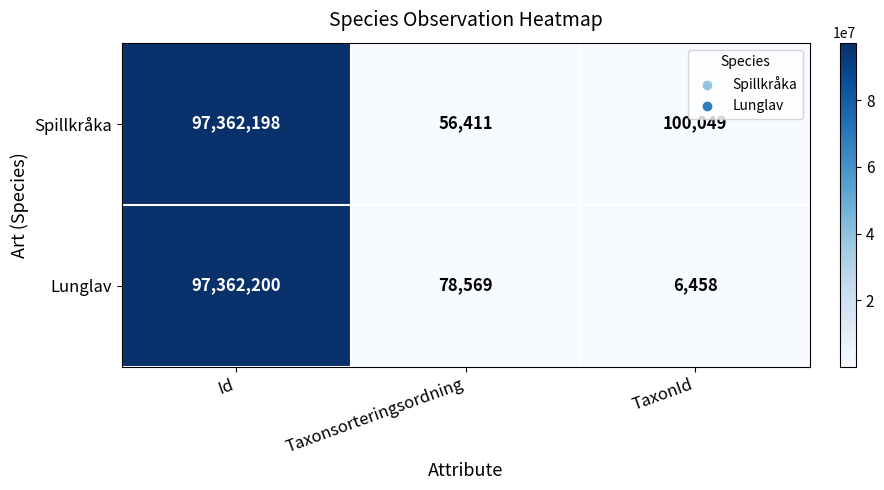

How many series are shown in this chart?

2